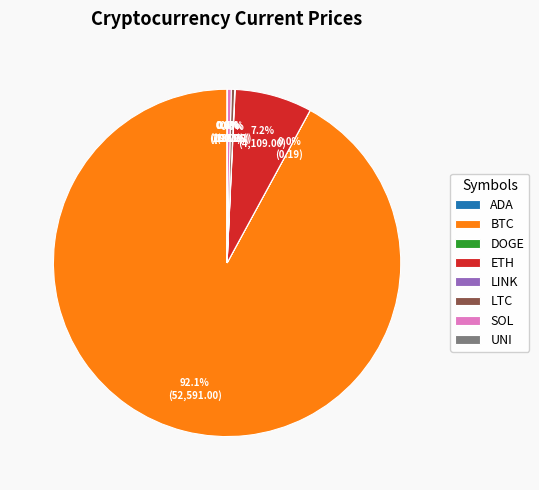

Which slice represents more than half of the pie?

BTC